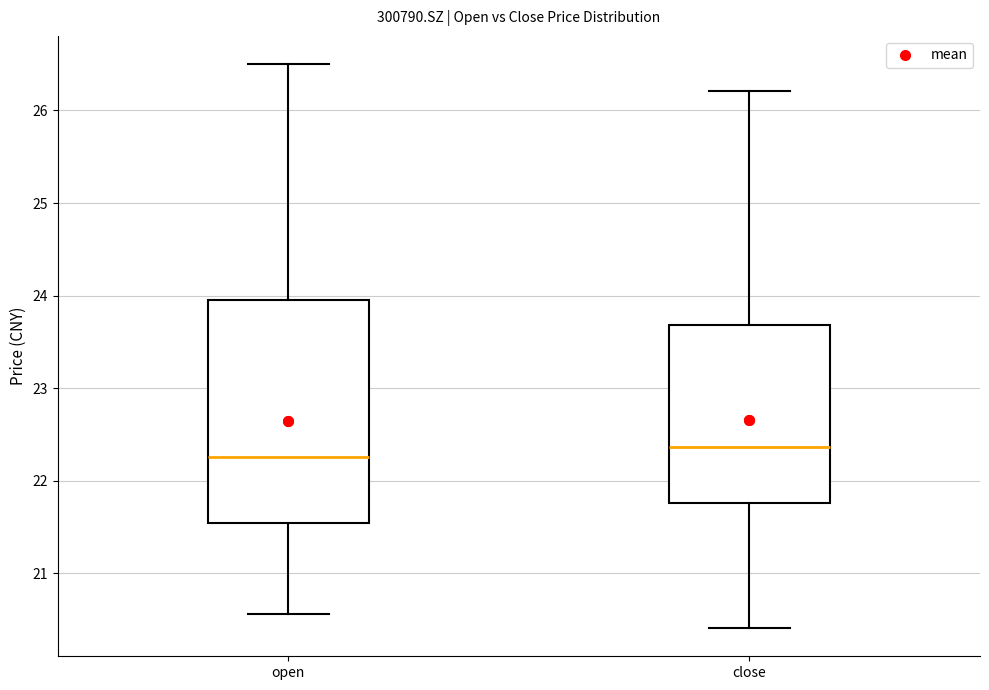

Which box is the tallest, from its lower edge to its upper edge?

open